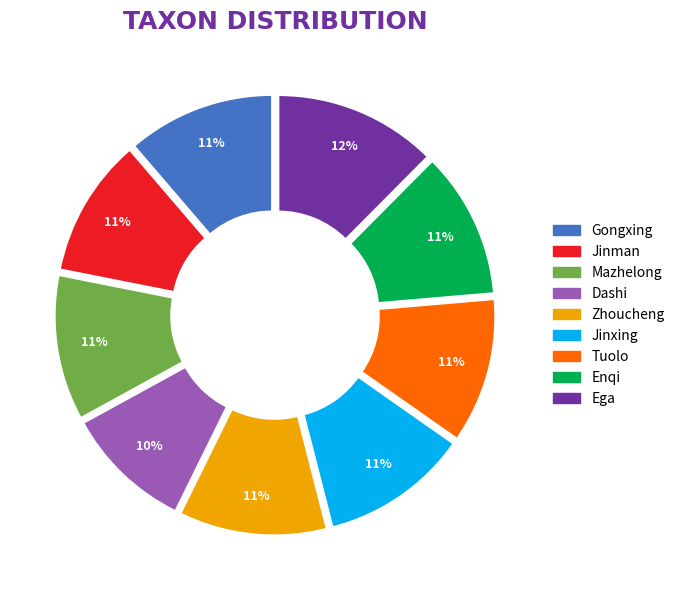

To the nearest percent, what is the combined percentage of Enqi and Dashi?

21%